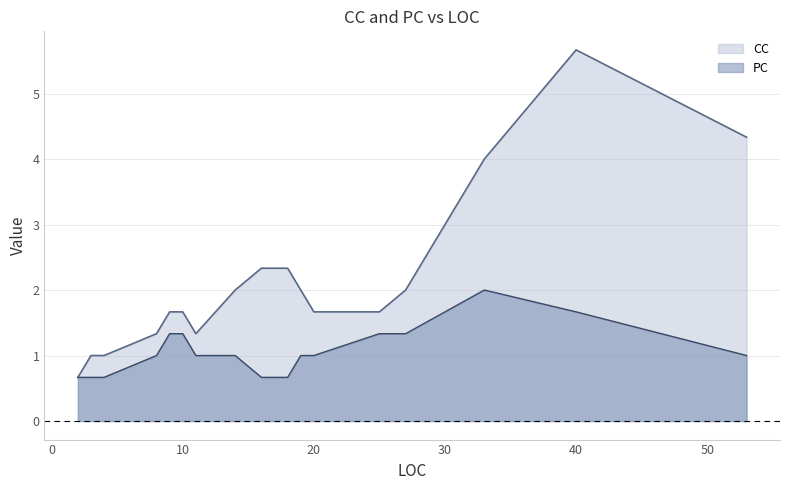

True or false: CC has more than 1 interior local peaks.

True